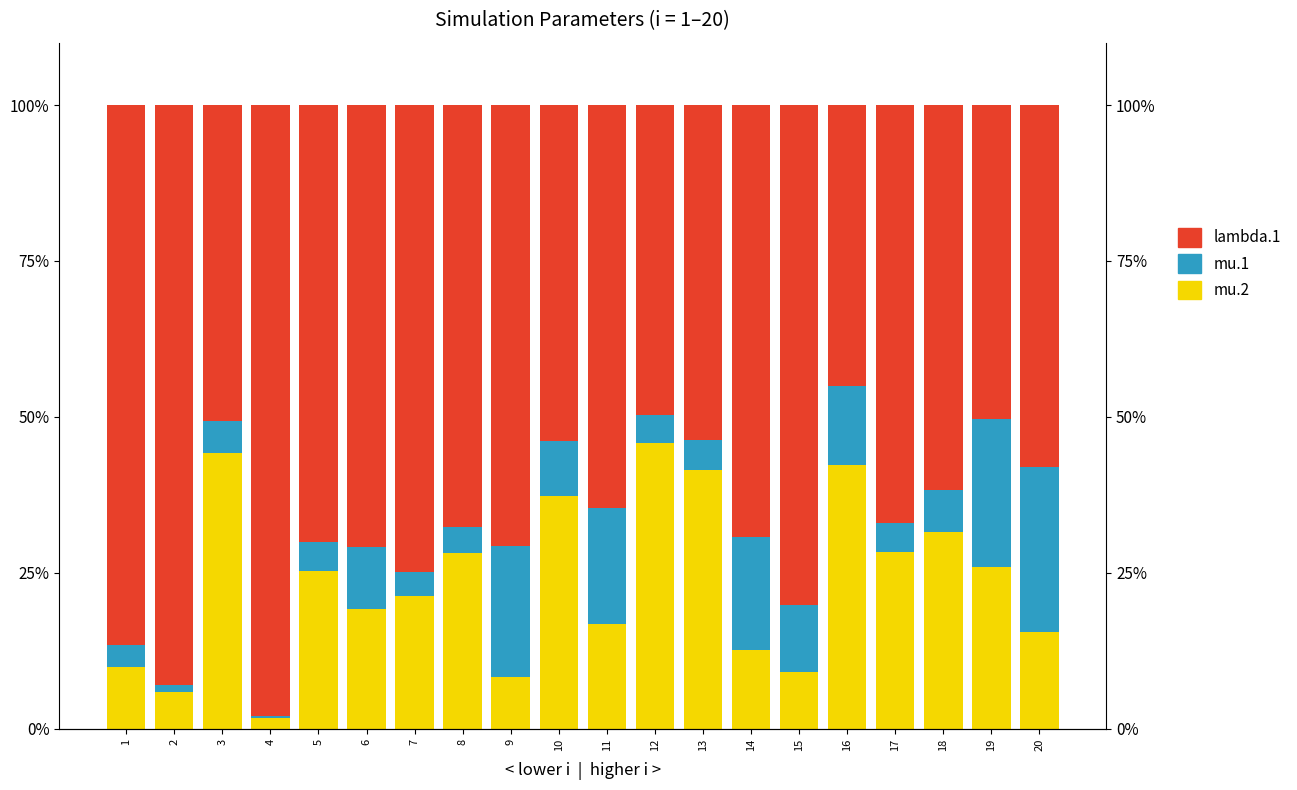

Which category has the highest value in the mu.1 series?

20